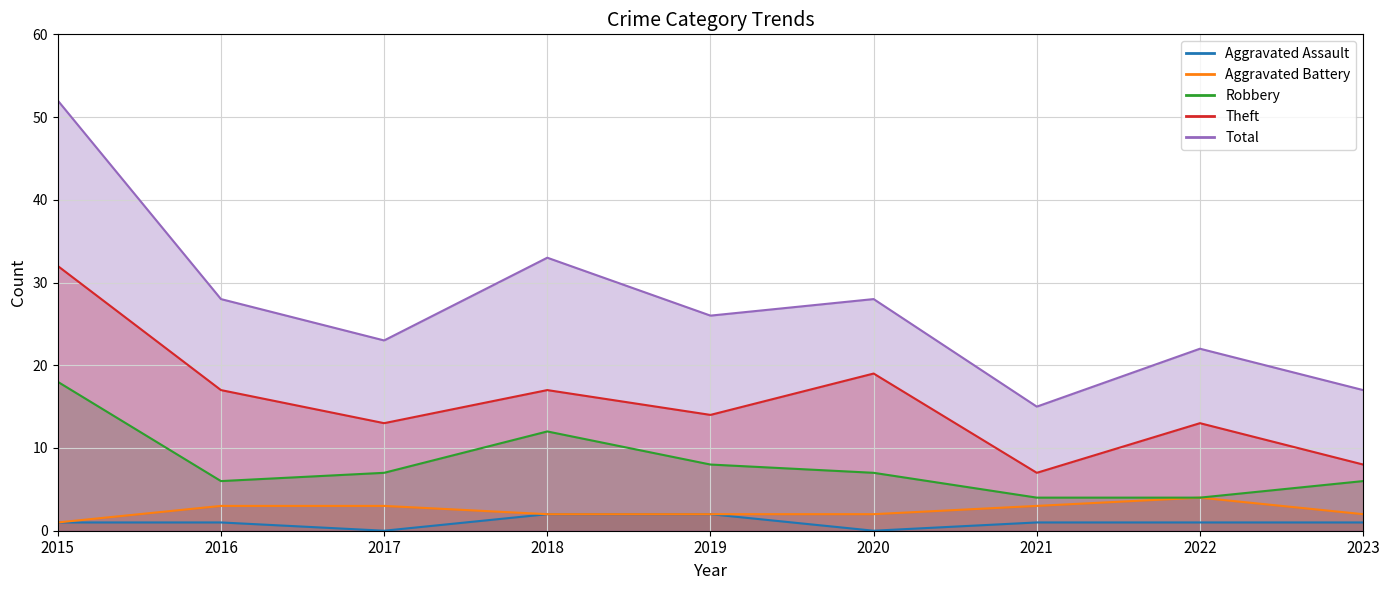

True or false: Total has a value of 17 at 2023.

True